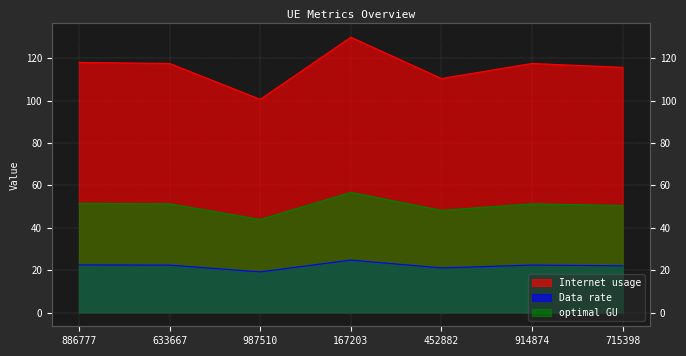

Which has a higher value, 715398 or 633667?

633667